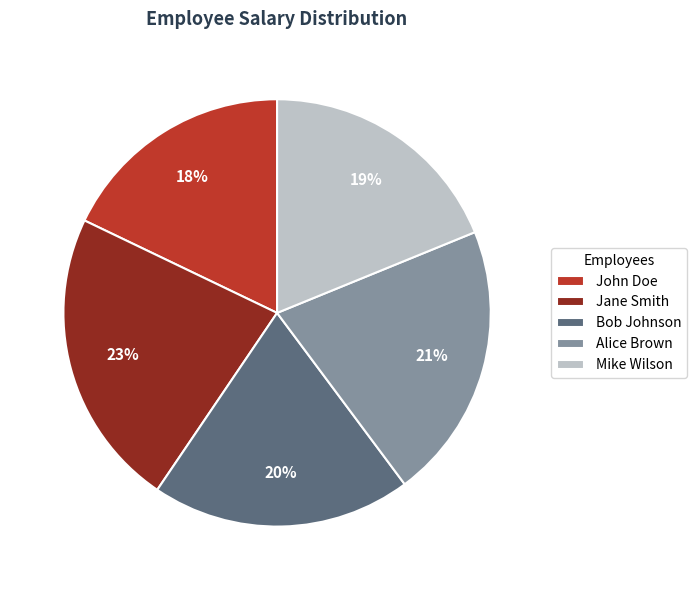

Which has a higher value, Bob Johnson or John Doe?

Bob Johnson